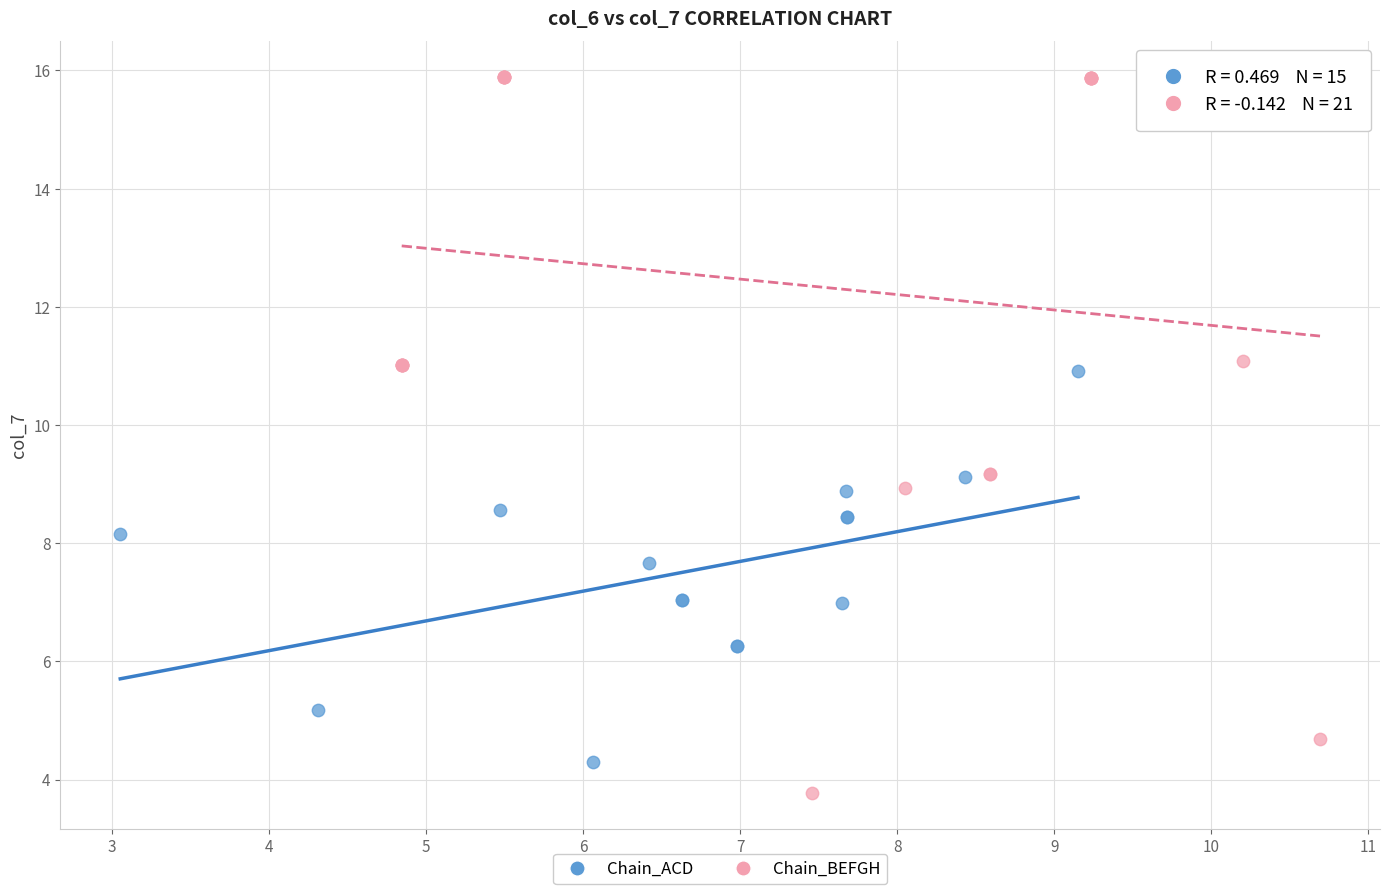

Which series reaches the minimum Y coordinate?

Chain_BEFGH